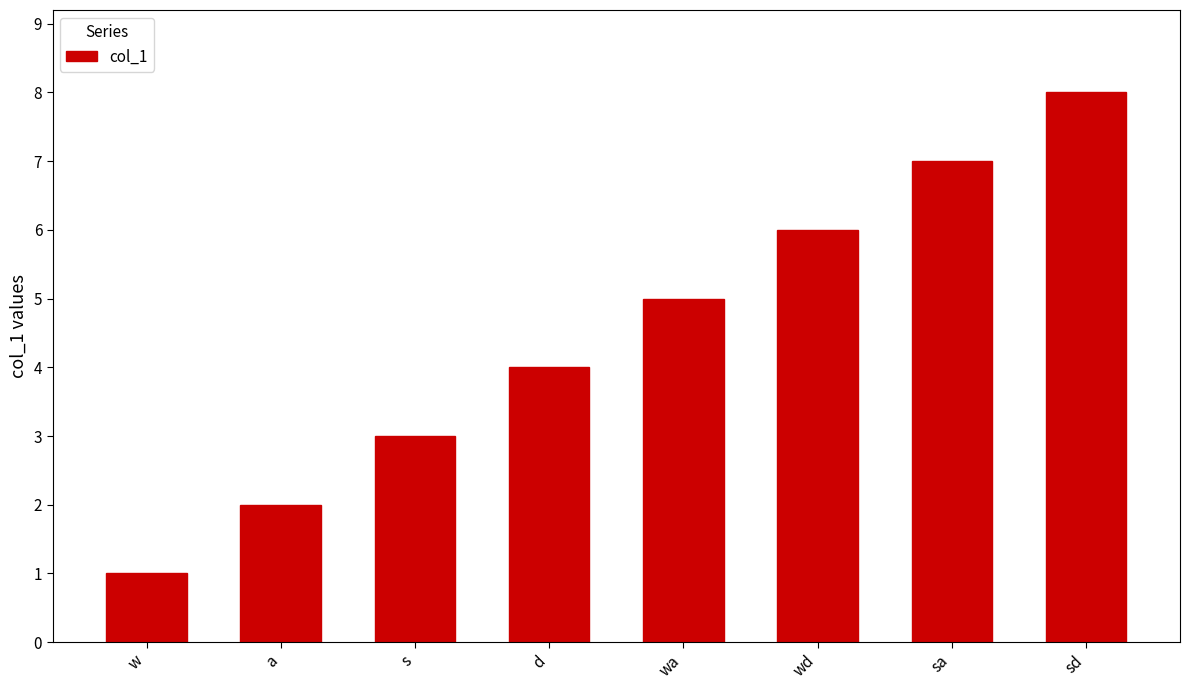

Between wd and w, which is larger?

wd